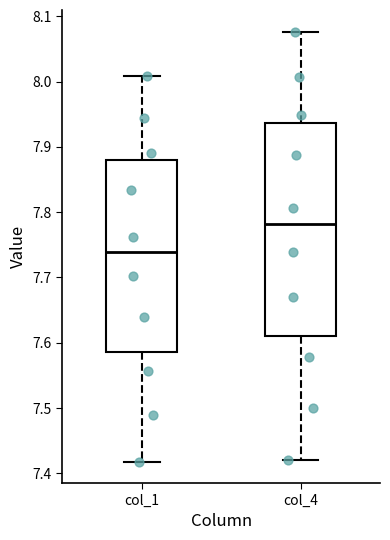

Reading left to right, transcribe this box plot: for each box, give where its median line is, the range the box spans, and where its two whiskers end, as read against the y-axis. The values are not printed on the chart, so give them approximately, as read against the axis.

col_1: median 7.74, box 7.59 to 7.88, whiskers 7.42 to 8.01
col_4: median 7.78, box 7.61 to 7.94, whiskers 7.42 to 8.08